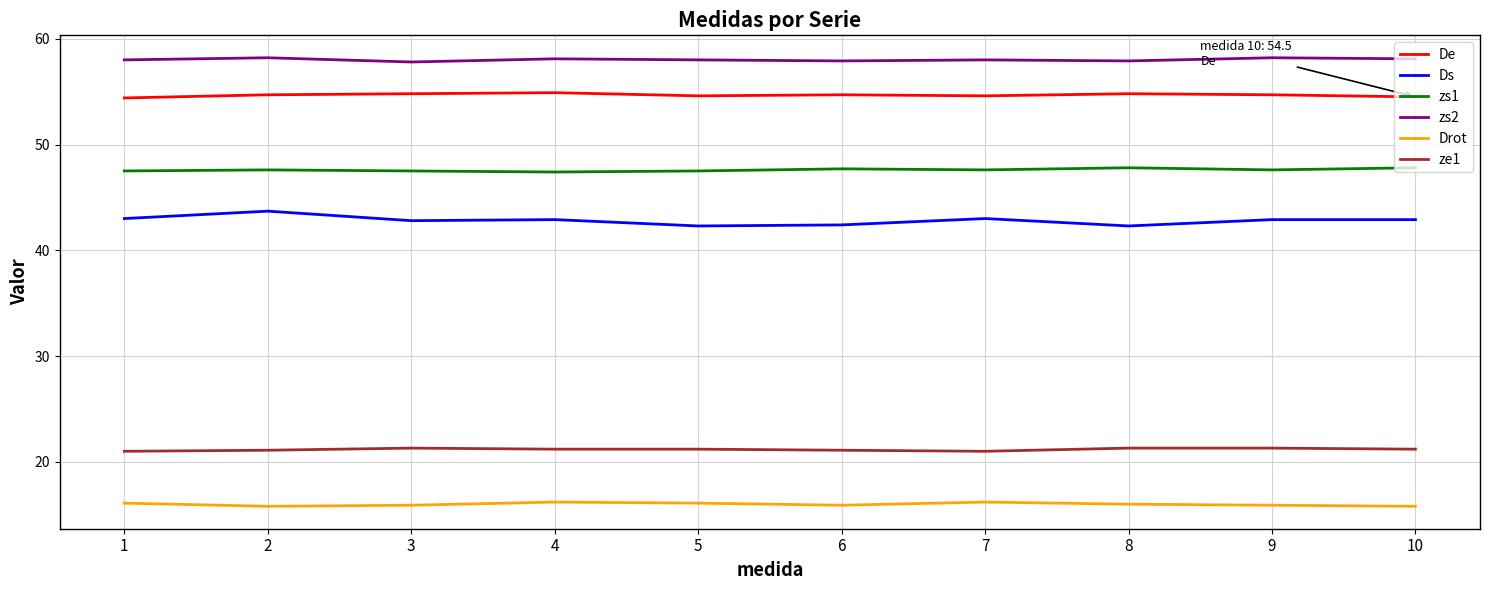

Rank the series by their maximum value, from highest to lowest.

zs2, De, zs1, Ds, ze1, Drot